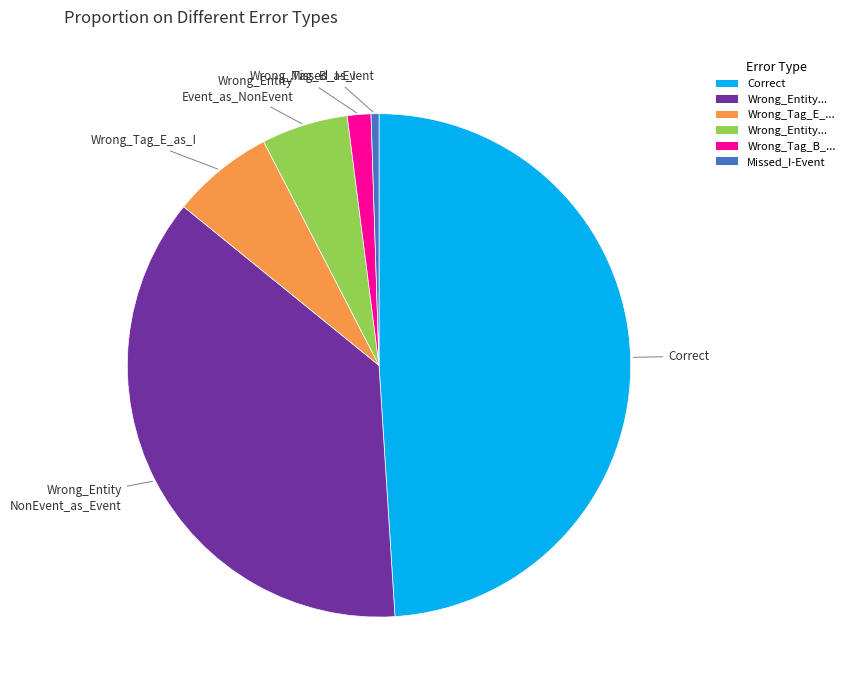

Is there any slice that represents more than half of the pie?

No